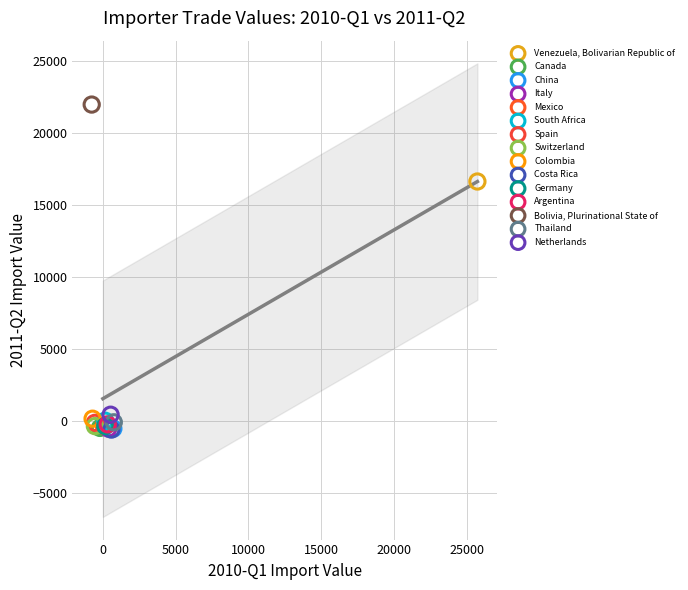

What are all the series names shown in the legend?

Venezuela, Bolivarian Republic of, Canada, China, Italy, Mexico, South Africa, Spain, Switzerland, Colombia, Costa Rica, Germany, Argentina, Bolivia, Plurinational State of, Thailand, Netherlands